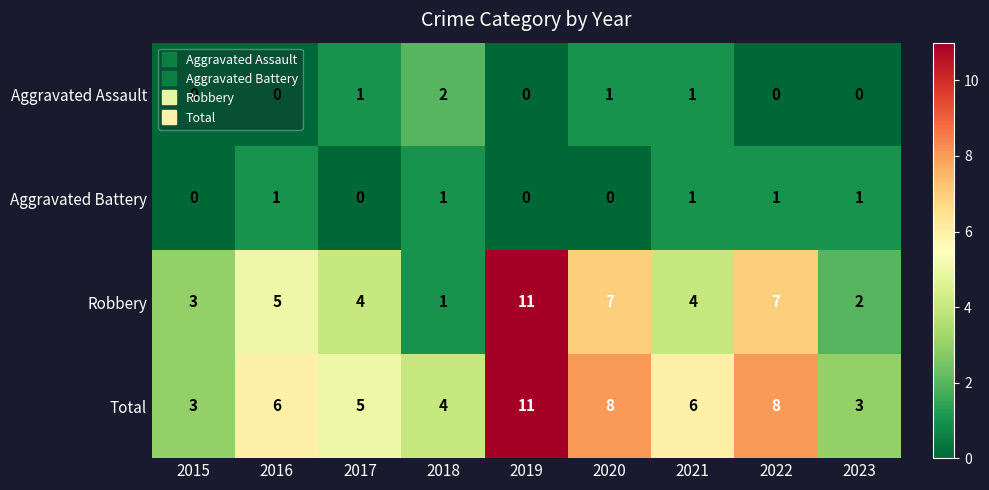

What is the sum of all Robbery values?

44